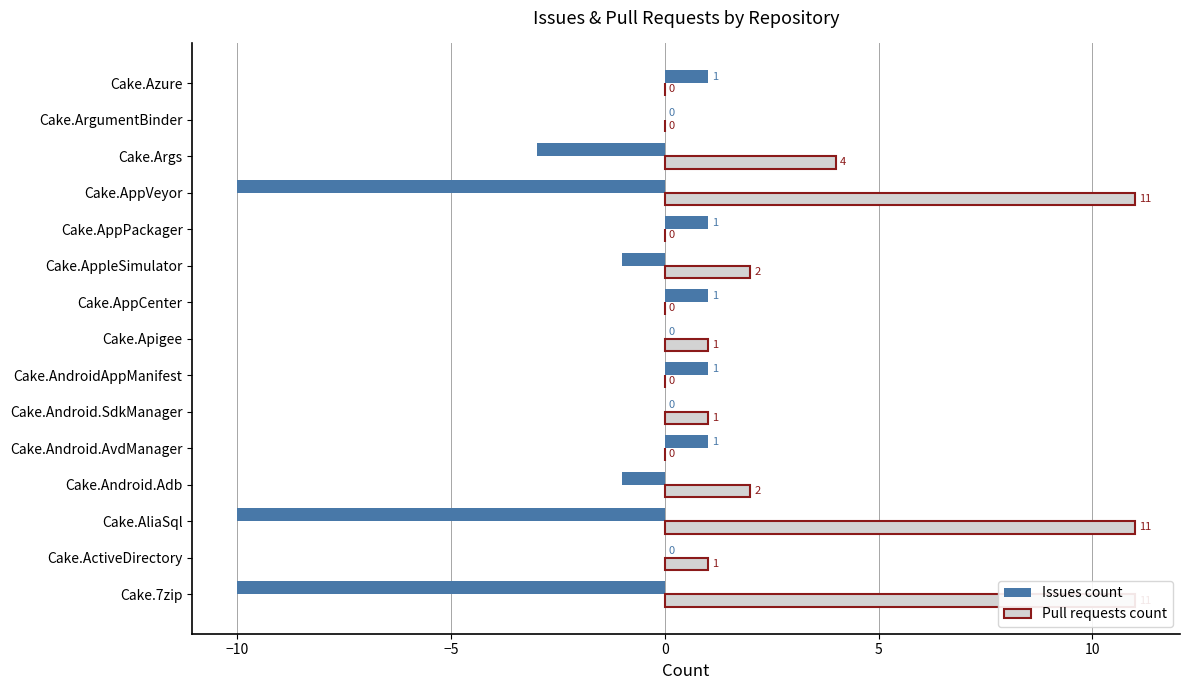

What are all the series names shown in the legend?

Issues count, Pull requests count